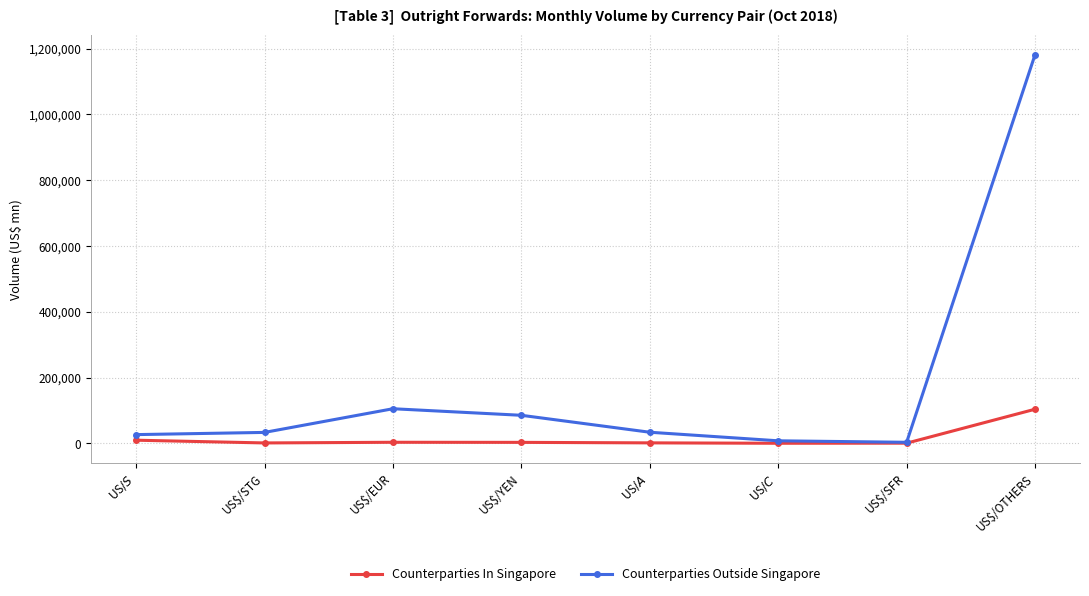

Where is the first local maximum for Counterparties Outside Singapore?

US$/EUR